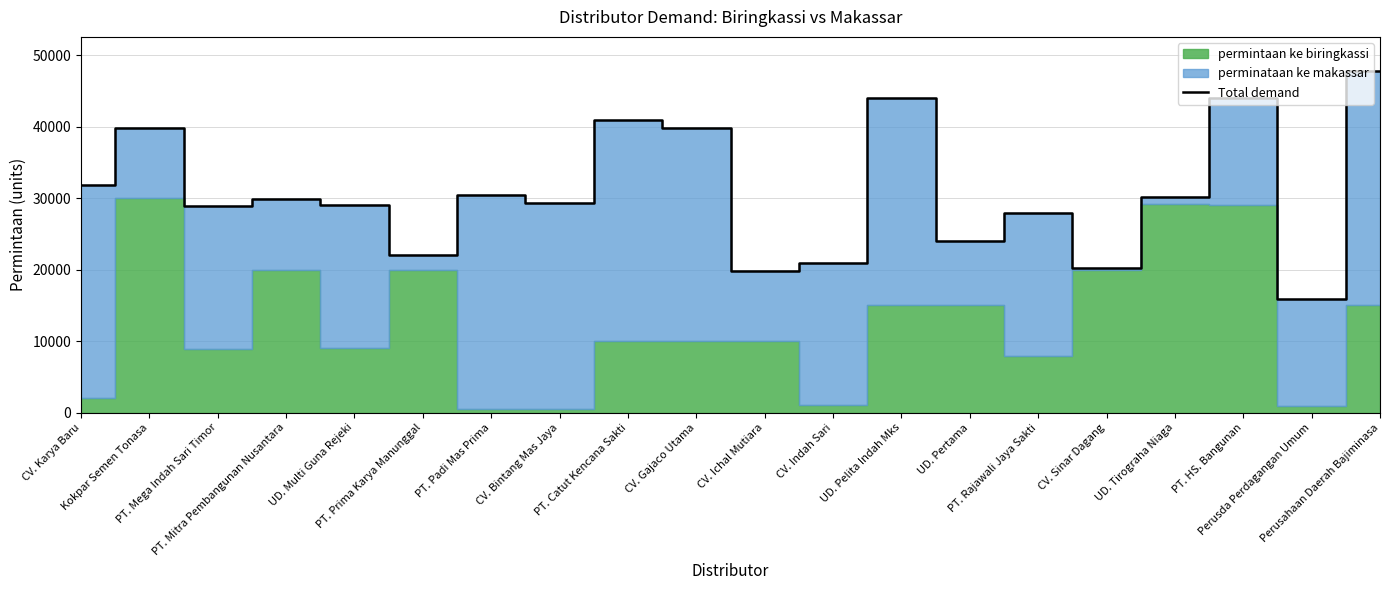

The chart shows a value of 24000 at UD. Pertama. True or false?

True